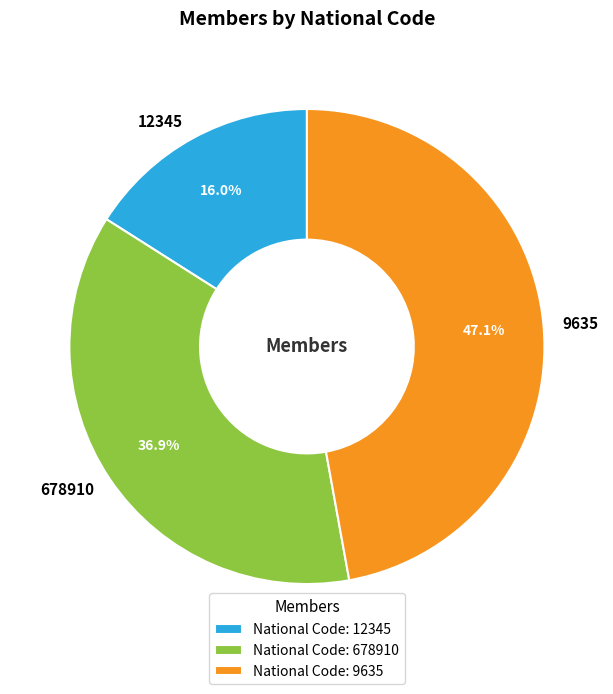

How many slices are in this pie chart?

3